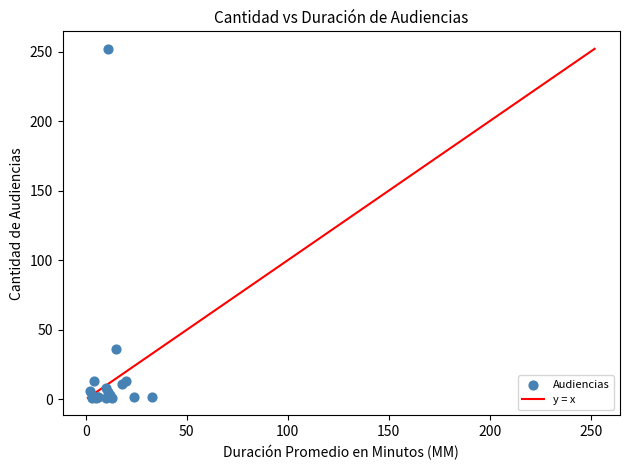

What Y value in the scatter plot is closest to 126?

36